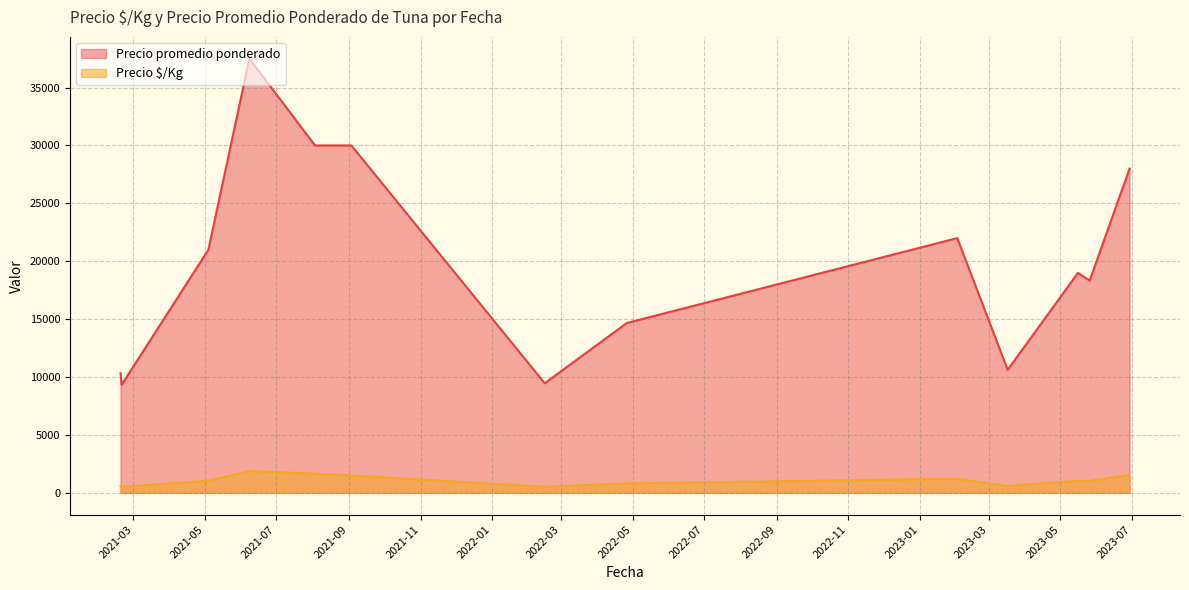

What is the label of the 35th point from the right?

2021-06-08